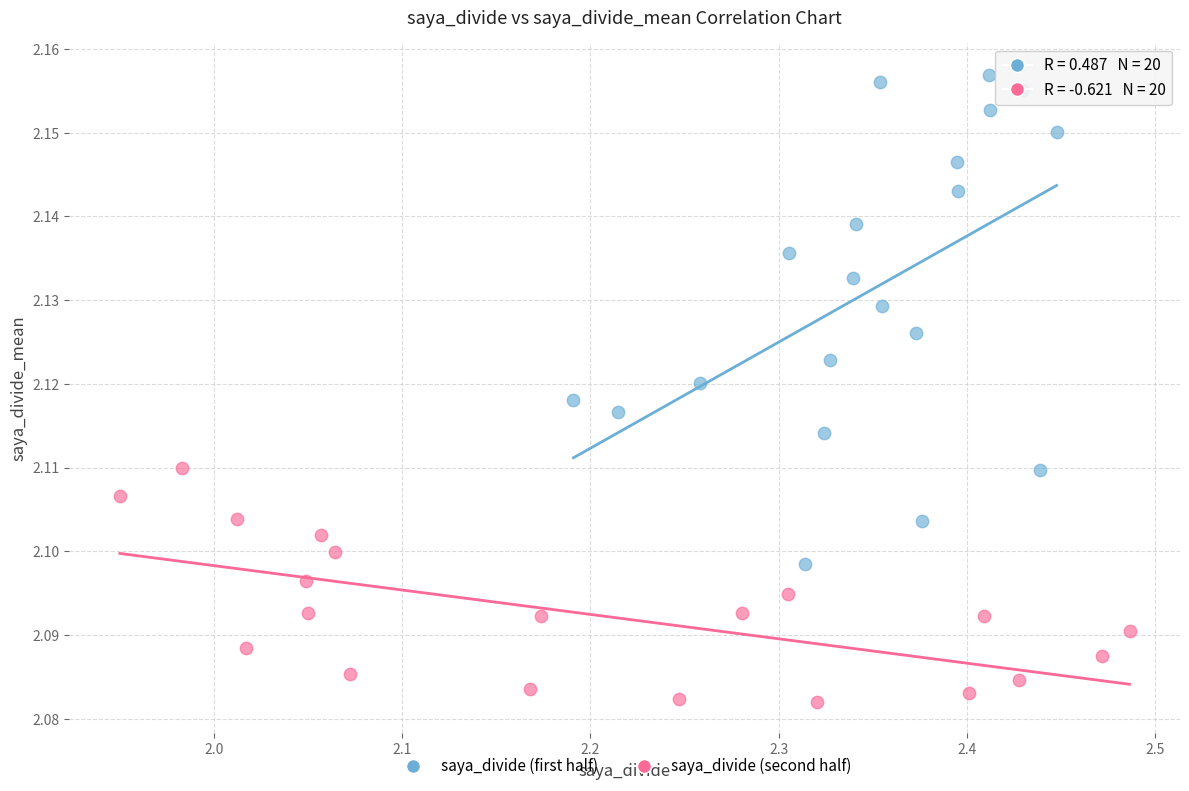

Which series contains the lowest Y value?

saya_divide (second half)